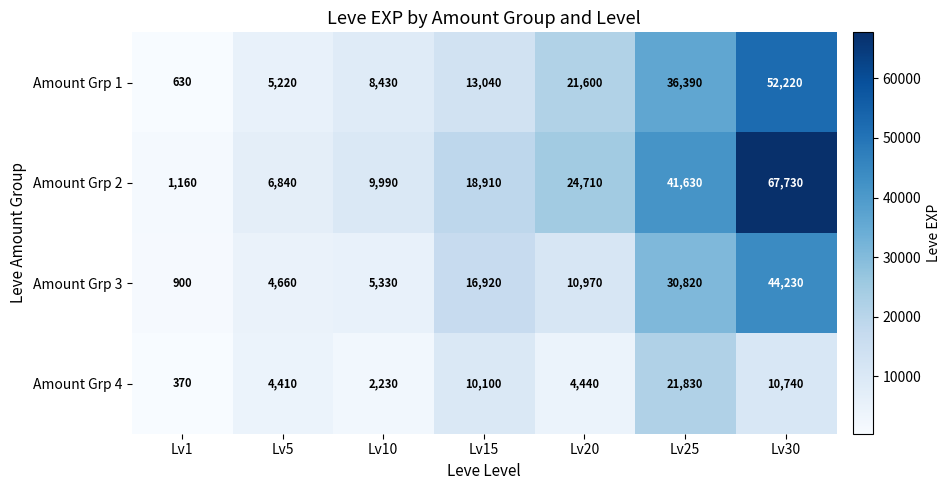

Reading left to right, what are all the values shown in this chart?

Amount Grp 1: 630	5220	8430	13040	21600	36390	52220
Amount Grp 2: 1160	6840	9990	18910	24710	41630	67730
Amount Grp 3: 900	4660	5330	16920	10970	30820	44230
Amount Grp 4: 370	4410	2230	10100	4440	21830	10740